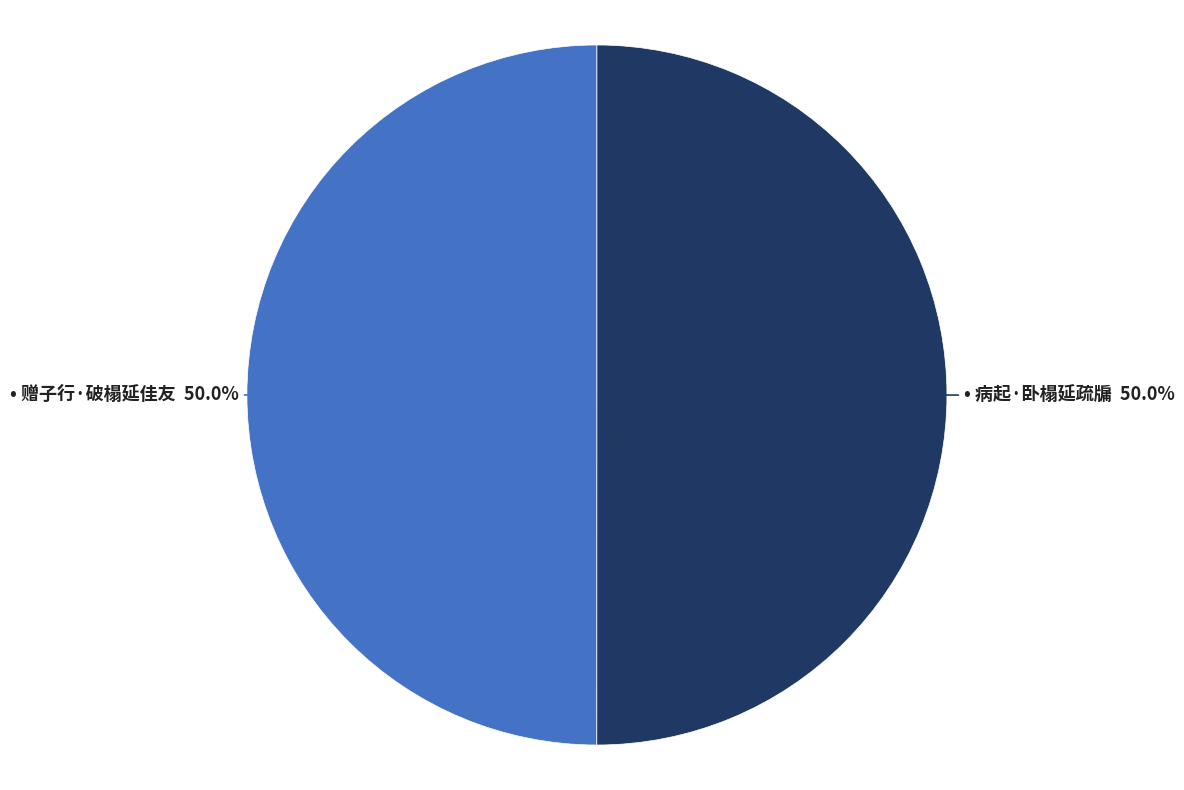

How many segments does this pie chart have?

2